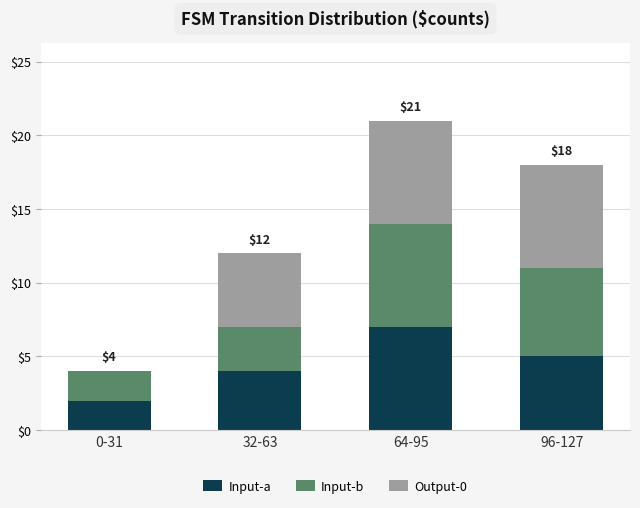

What is the total value across all series at 32-63?

12